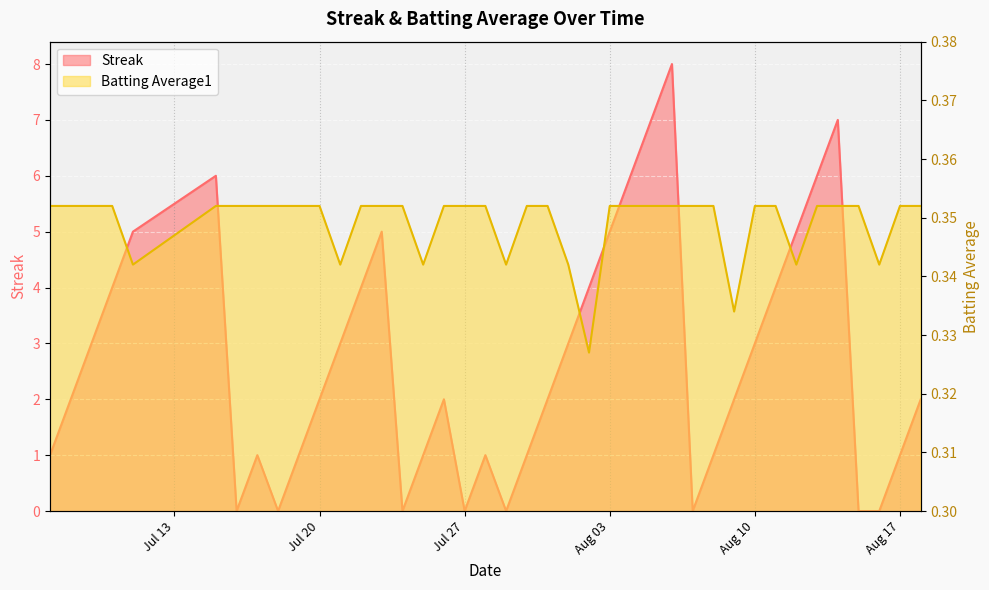

How many lines are shown in the chart?

2